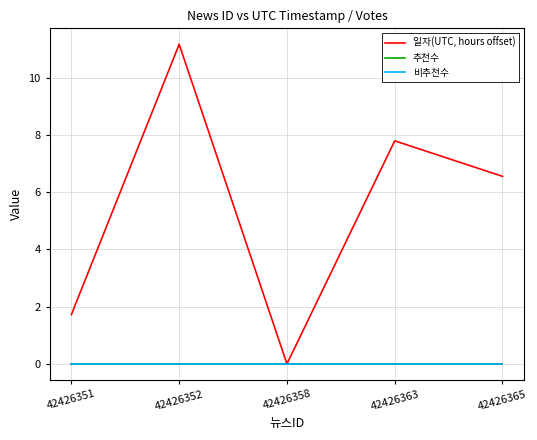

At 42426358, list the series in order from largest to smallest.

일자(UTC, hours offset), 추천수, 비추천수